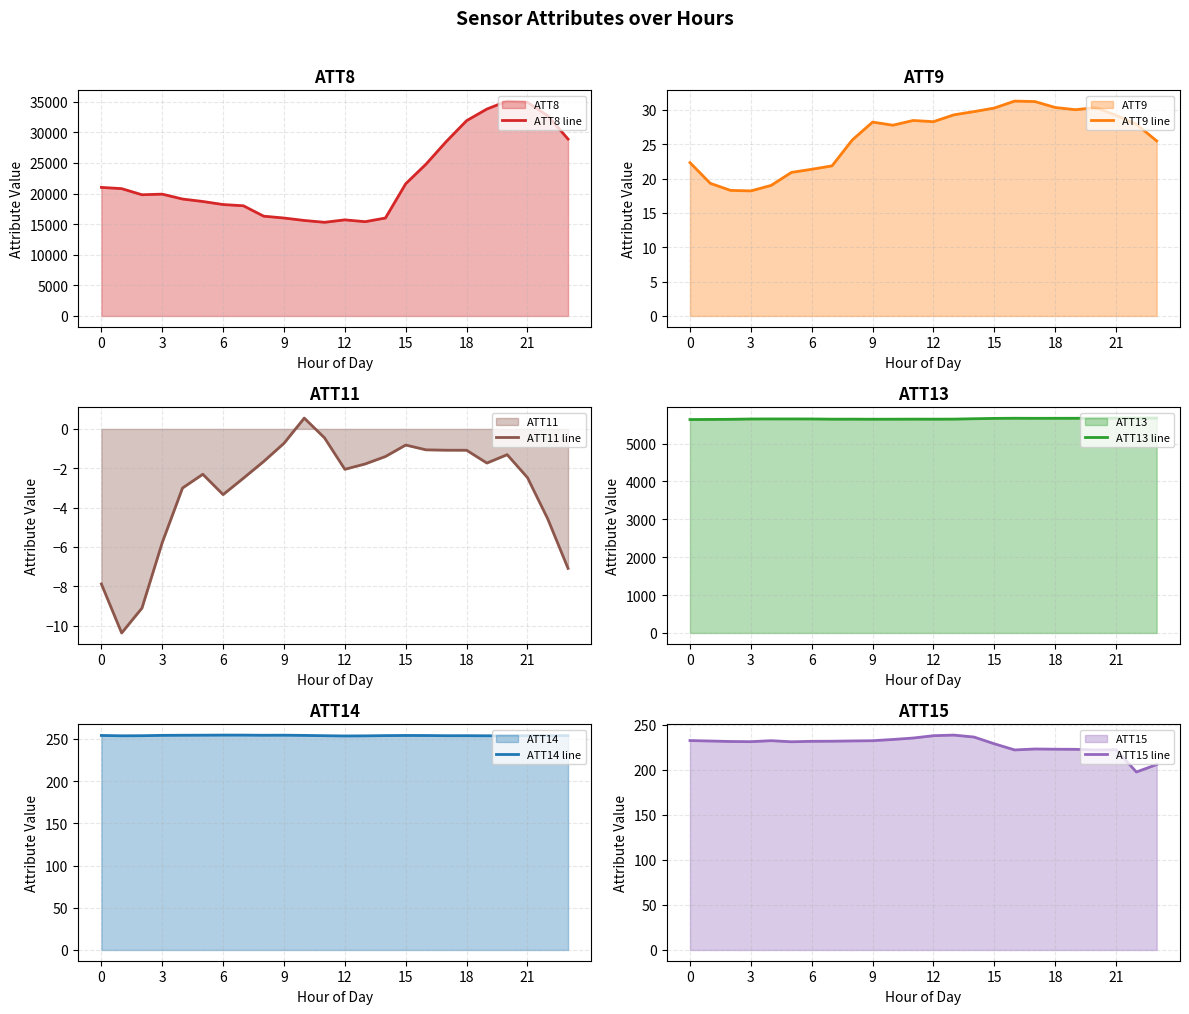

Between 16 and 13, which is larger?

16